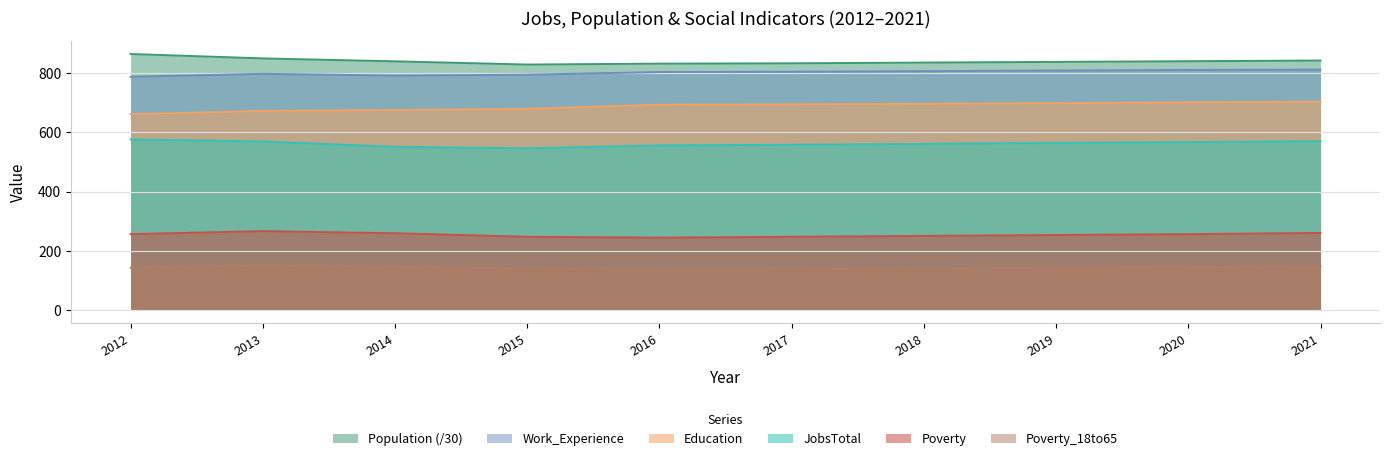

At 2019, list the series in order from largest to smallest.

Population (/30), Work_Experience, Education, JobsTotal, Poverty, Poverty_18to65